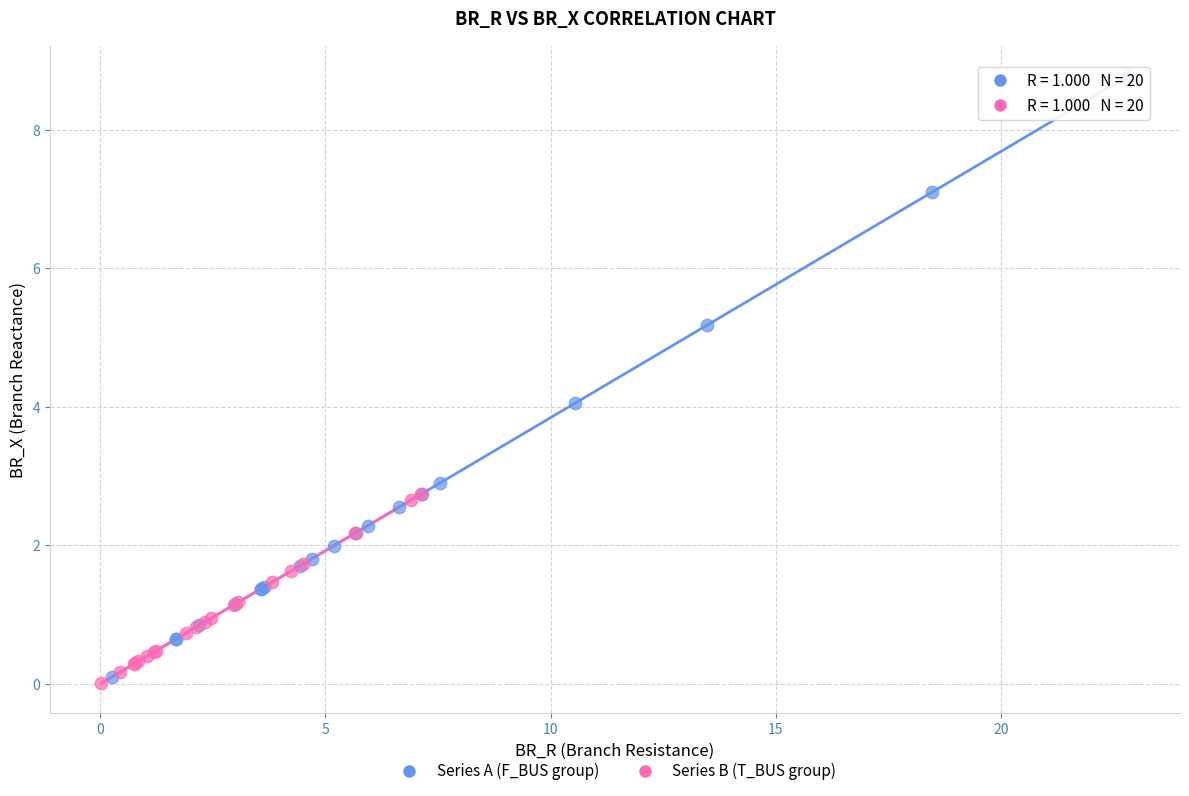

Which series reaches the maximum Y coordinate?

Series A (F_BUS group)